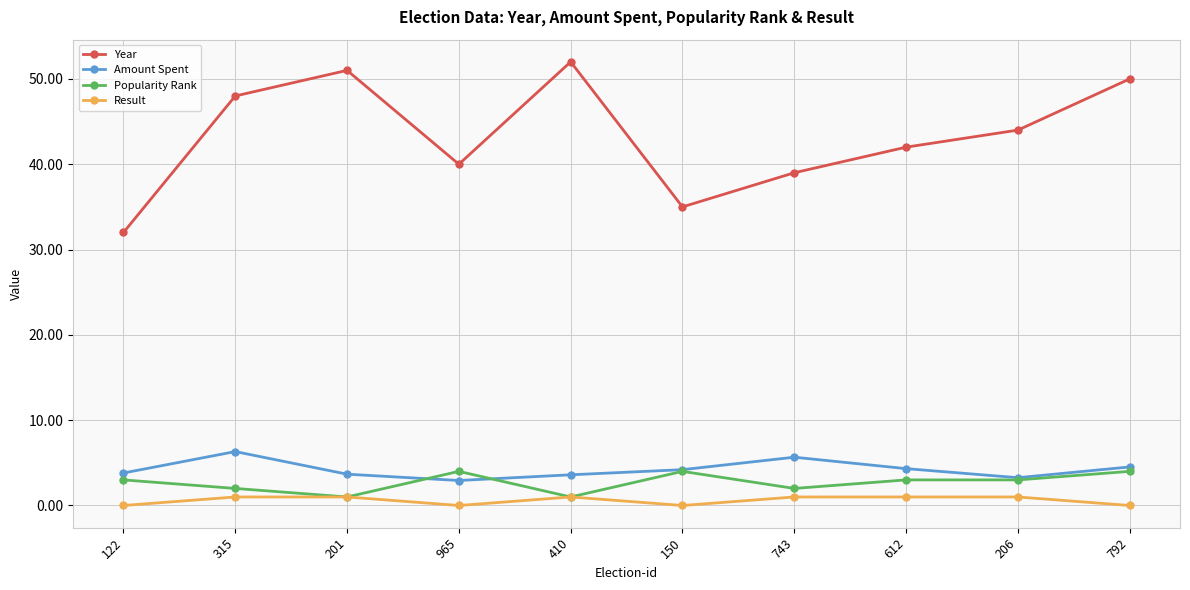

At which label is Year closest to 42?

612